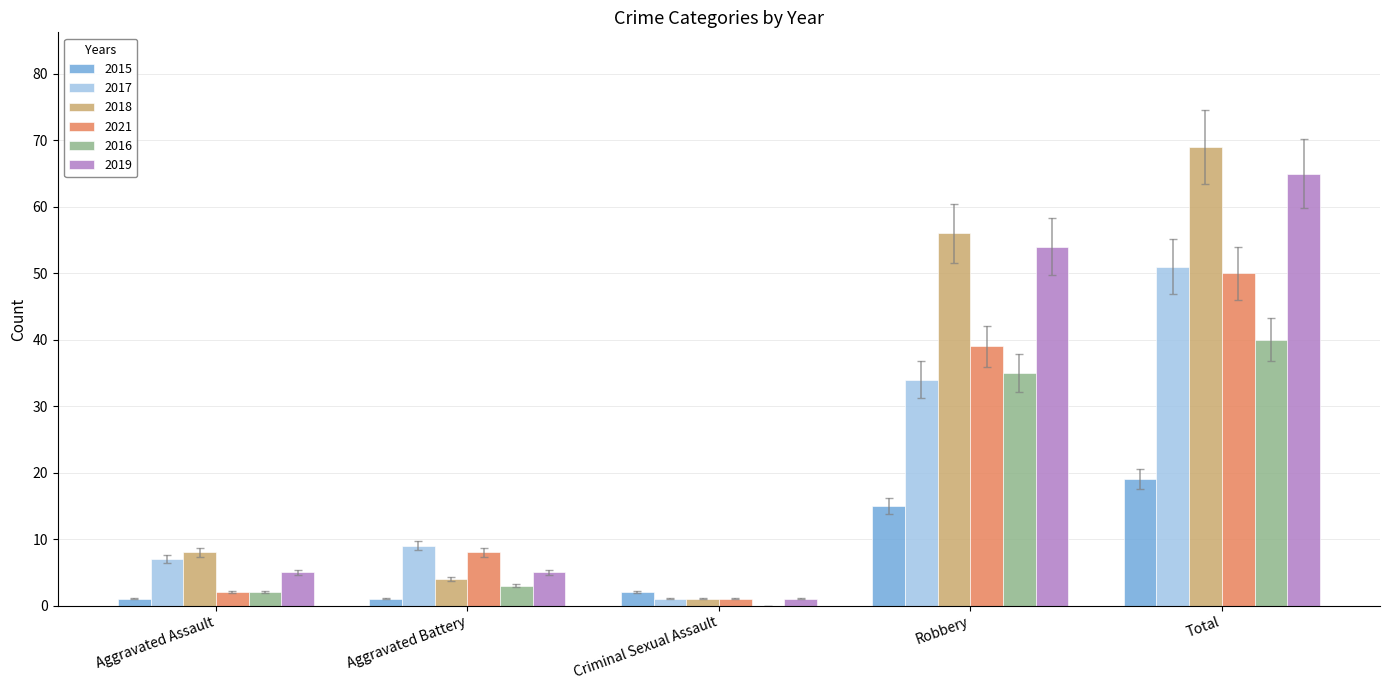

What is the sum of all 2017 values?

102